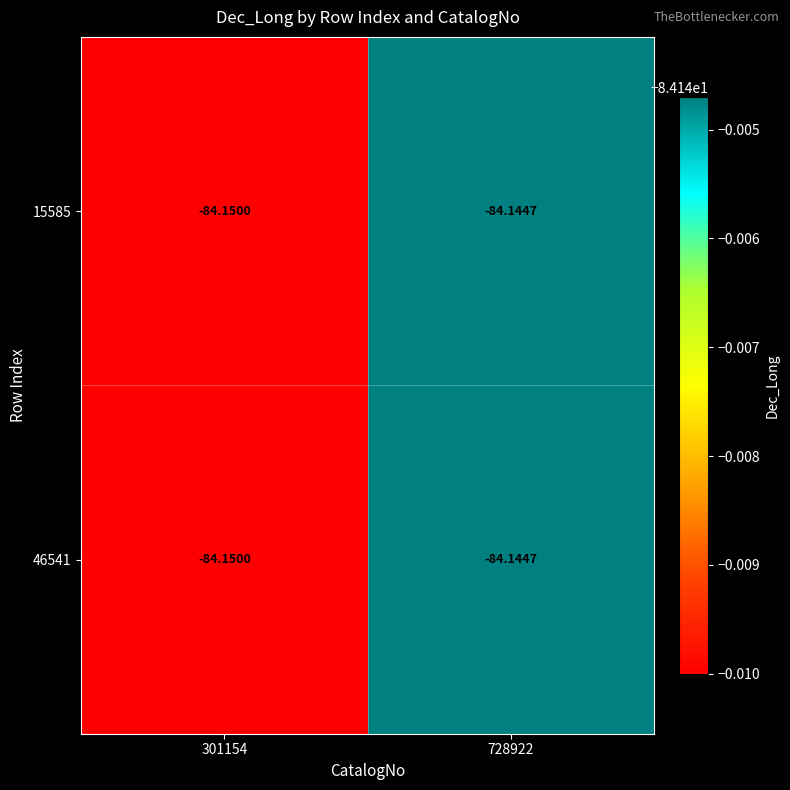

Is the value of 46541 at 728922 greater than the value of 15585 at 301154?

Yes